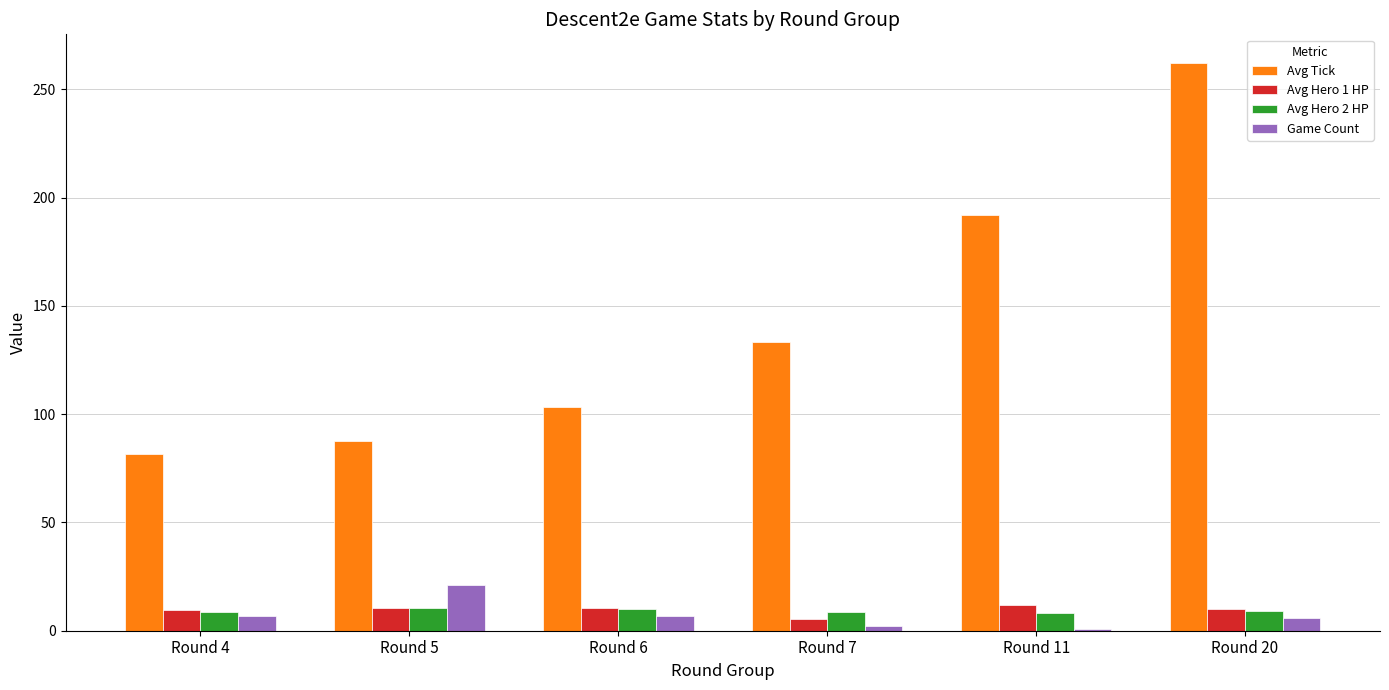

What is the difference between the maximum and minimum values in the Avg Hero 1 HP series?

6.5